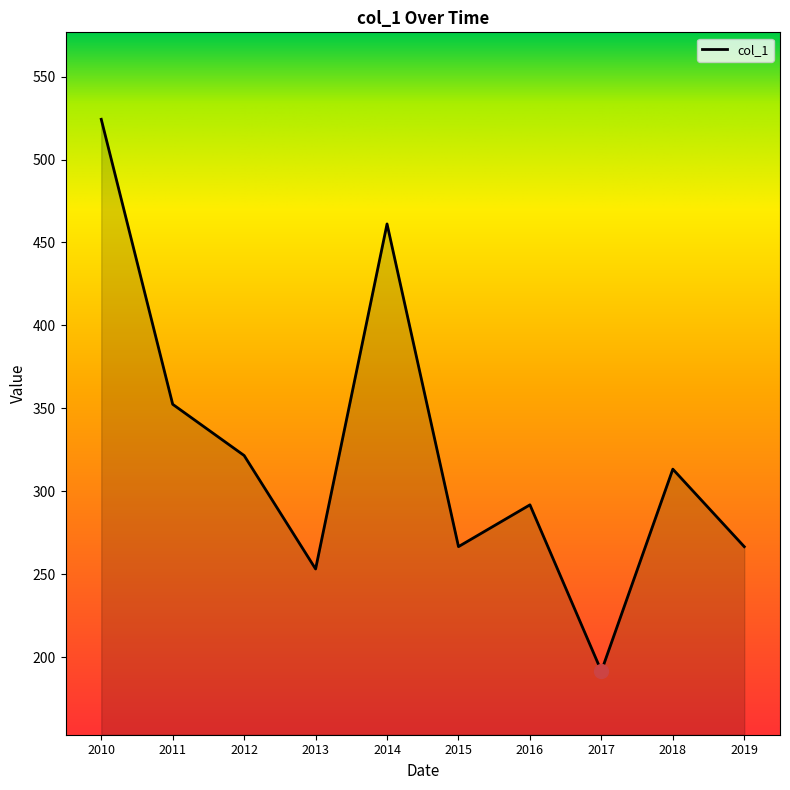

What is the change in value from 2014 to 2018?

-147.8